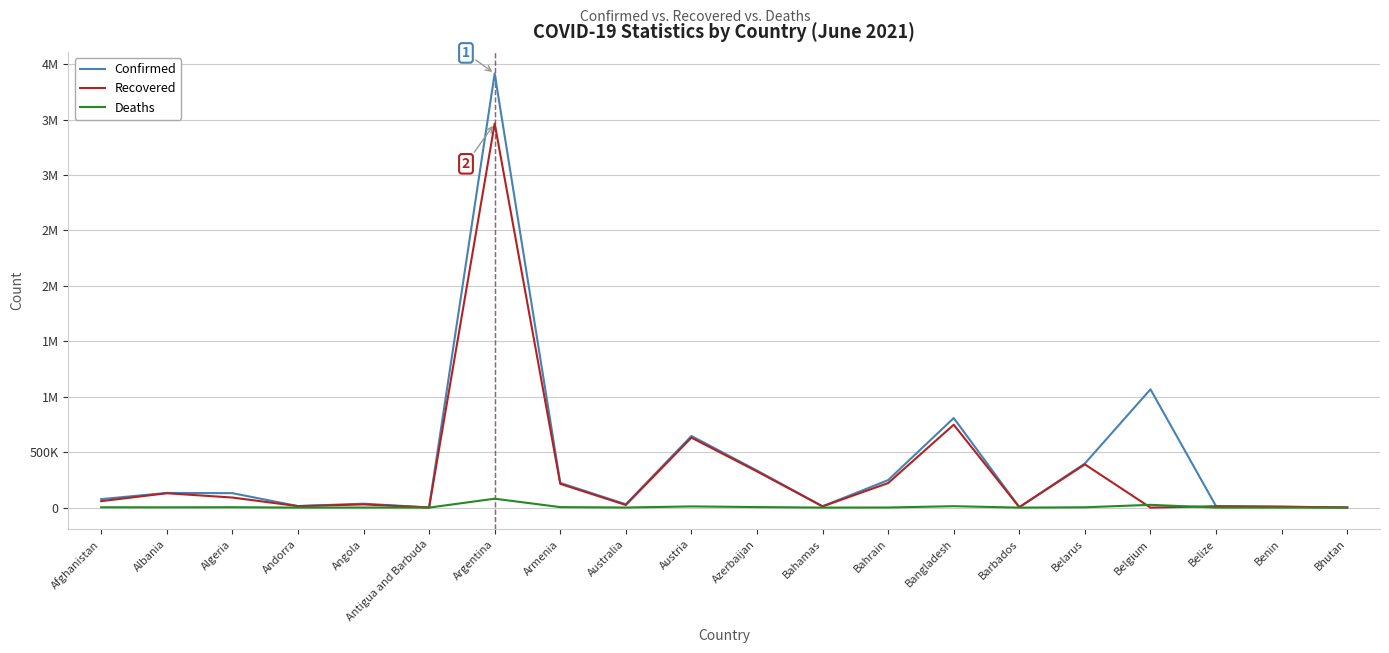

Which category has the lowest value in the Confirmed series?

Antigua and Barbuda